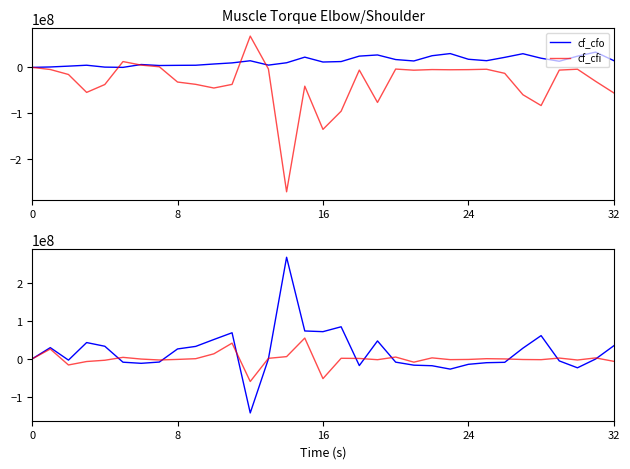

Reading left to right, list all the values displayed in this chart.

cf_cfo: 0	903000	2726000	4732000	585000	36000	6283000	4099000	4467000	4696000	7419000	9837000	14501000	4978000	10126000	22430000	11772000	12764000	24689000	27235000	17154000	14070000	25542000	30248000	17809000	14663000	21983000	29962000	20081000	13426000	24561000	33444000	14784000
cf_cfi: 0	-4628000	-15551000	-54804000	-37540000	12746000	4979000	1336000	-32097000	-37161000	-45214000	-37244000	68502000	-3439000	-272576000	-41177000	-135796000	-95987000	-5905000	-76789000	-3682000	-6153000	-4787000	-5204000	-4934000	-4086000	-13039000	-59909000	-83611000	-5928000	-3989000	-30567000	-55917000
cf_cff: 0	29873000	-3120000	43251000	33485000	-8620000	-11581000	-8214000	26382000	33114000	51340000	69118000	-142639000	61000	268564000	73868000	72045000	84944000	-17507000	47536000	-8493000	-16474000	-17926000	-26886000	-14223000	-9926000	-8919000	28435000	61581000	-5196000	-23415000	-182000	34817000
cf_net_change_in_cash: 0	26148000	-15945000	-6821000	-3470000	4162000	-319000	-2779000	-1248000	649000	13545000	41711000	-59636000	1600000	6114000	55121000	-51979000	1721000	1277000	-2018000	4979000	-8557000	2829000	-1842000	-1348000	651000	25000	-1512000	-1949000	2302000	-2843000	2695000	-6316000